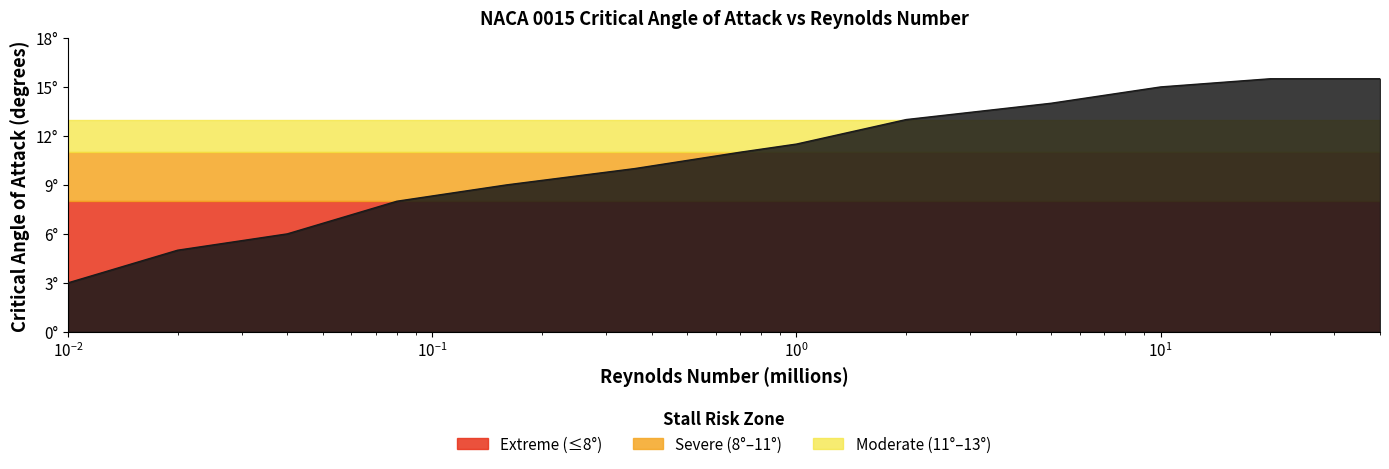

Reading left to right, extract all data points from this chart.

3.0	5.0	6.0	8.0	9.0	10.0	11.0	11.5	13.0	14.0	15.0	15.5	15.5